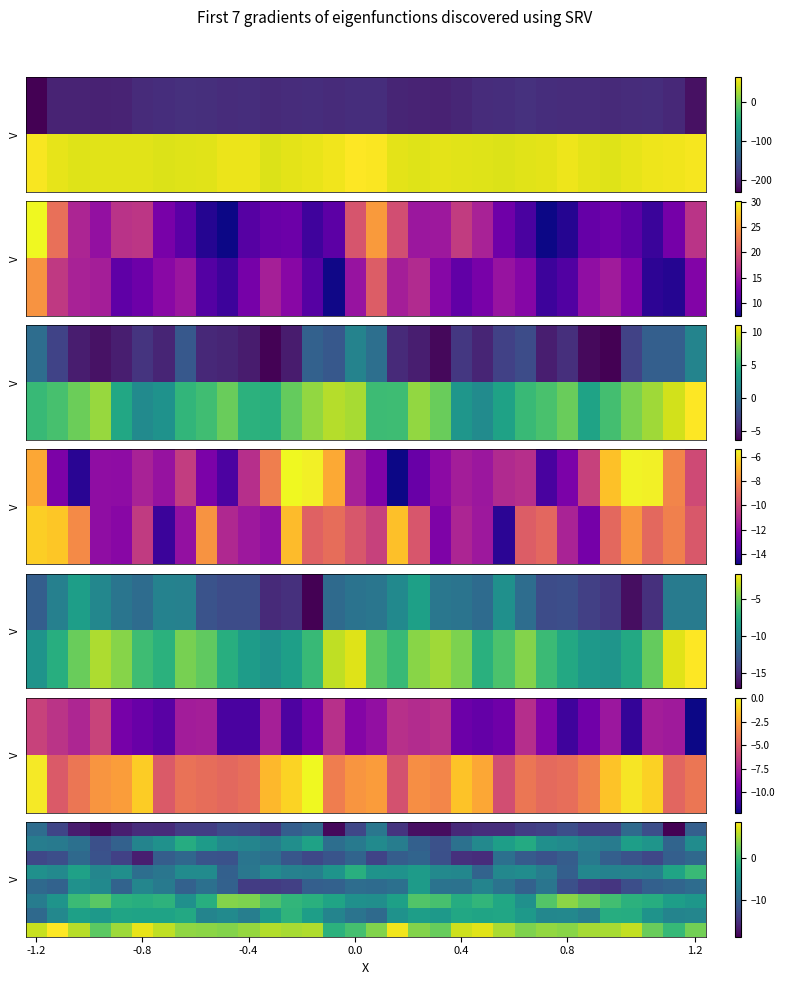

At which category is the sum across all series the highest?

28